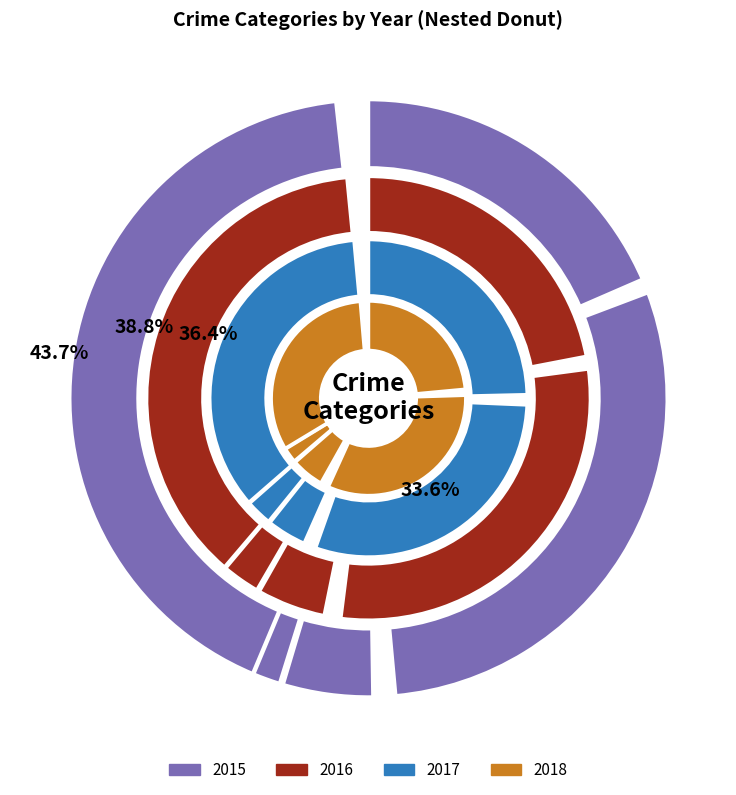

What is the difference between the highest and lowest values at Robbery?

79